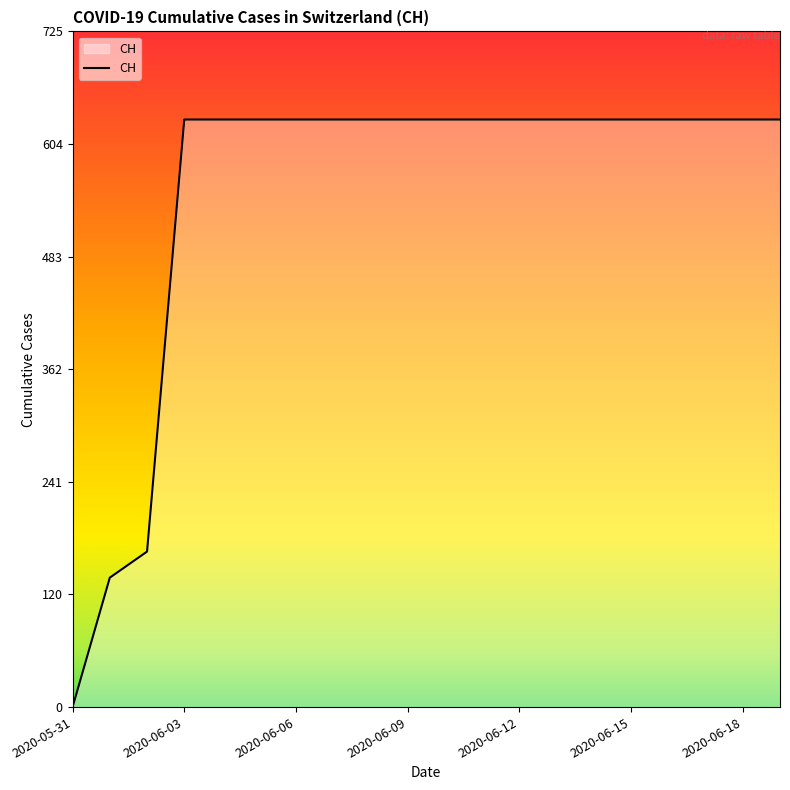

How many series are shown in this chart?

1